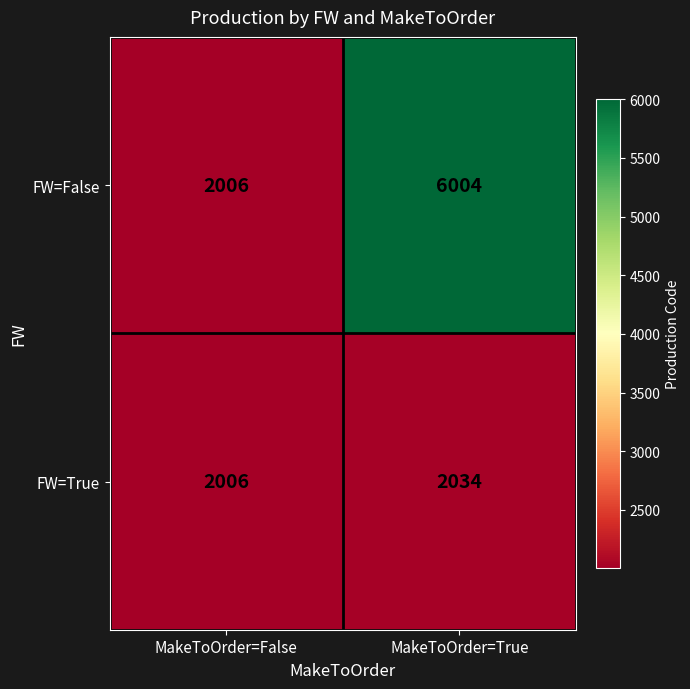

Reading right to left, list all the values displayed in this chart.

FW=False: MakeToOrder=True=6004	MakeToOrder=False=2006
FW=True: MakeToOrder=True=2034	MakeToOrder=False=2006